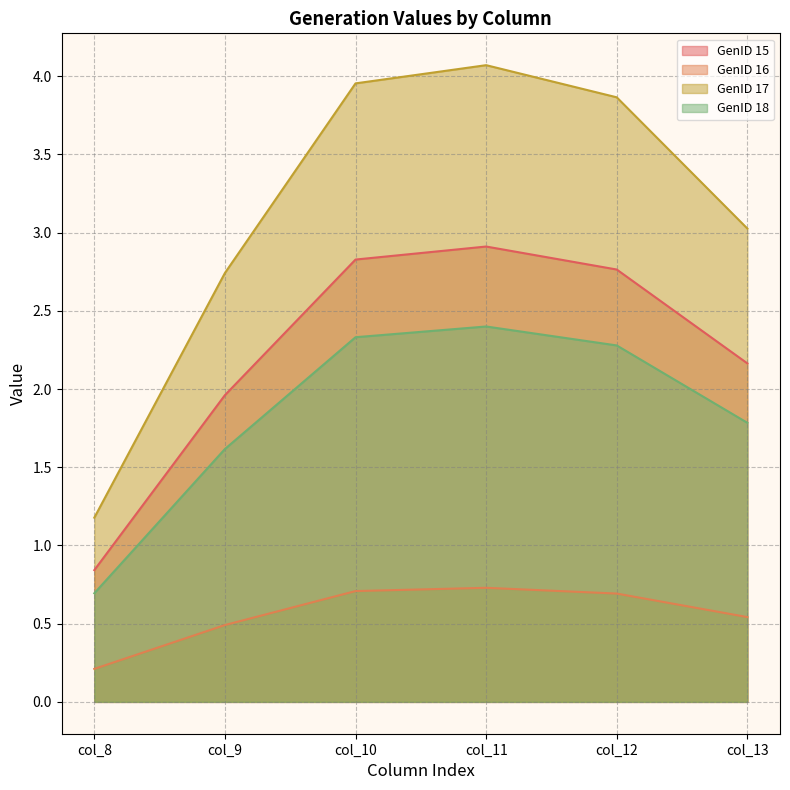

What is the sum of all GenID 17 values?

18.8